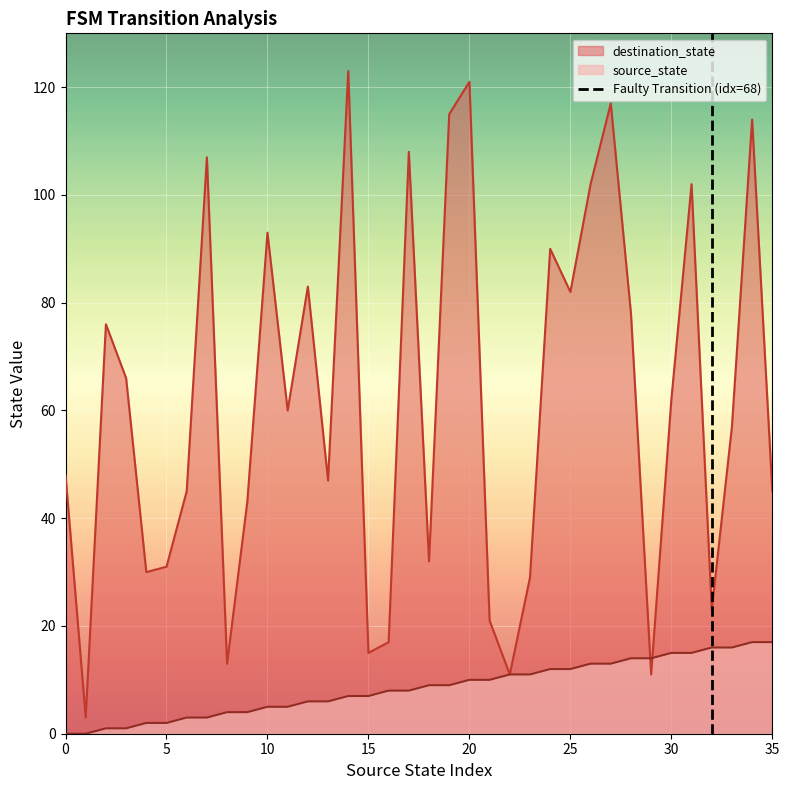

What is the lowest value of the destination_state series?

3